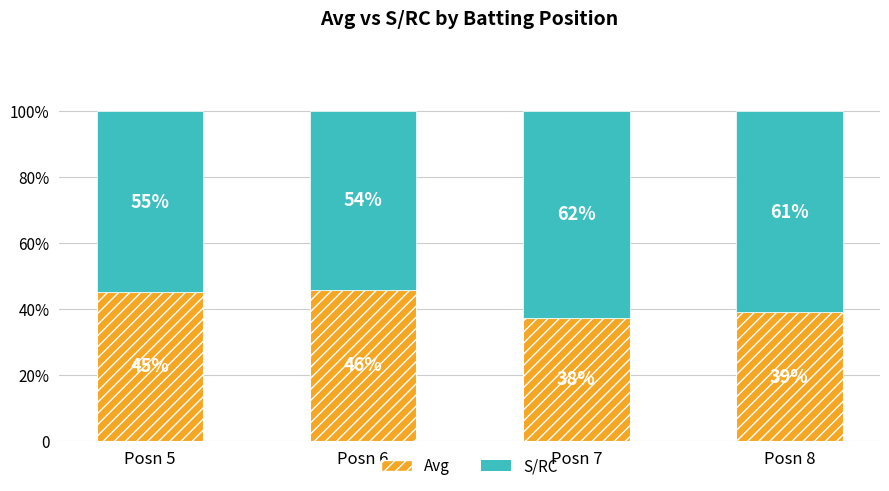

What is the value of the Avg bar at the 4th from the left?

39.1